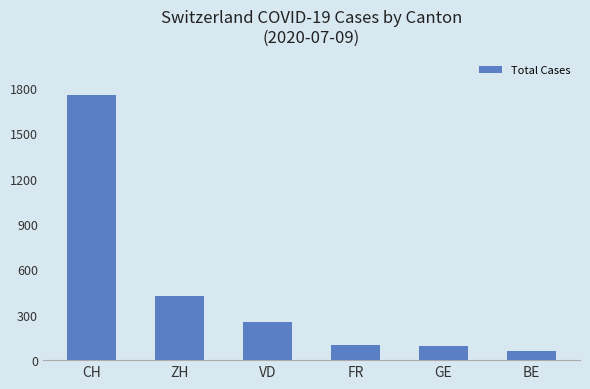

What is the difference between the maximum and minimum values?

1693